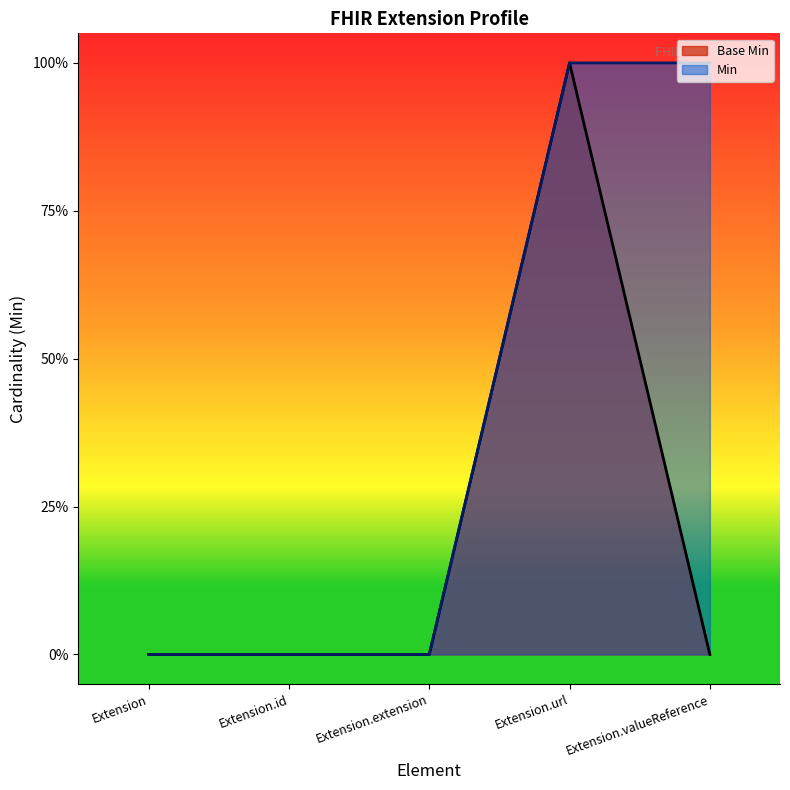

Is the value of Base Min line at Extension greater than the value of Min line at Extension.id?

No